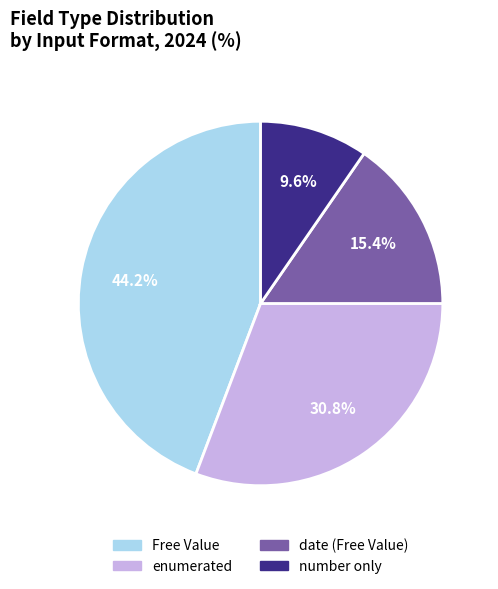

Between number and date, which is larger?

date